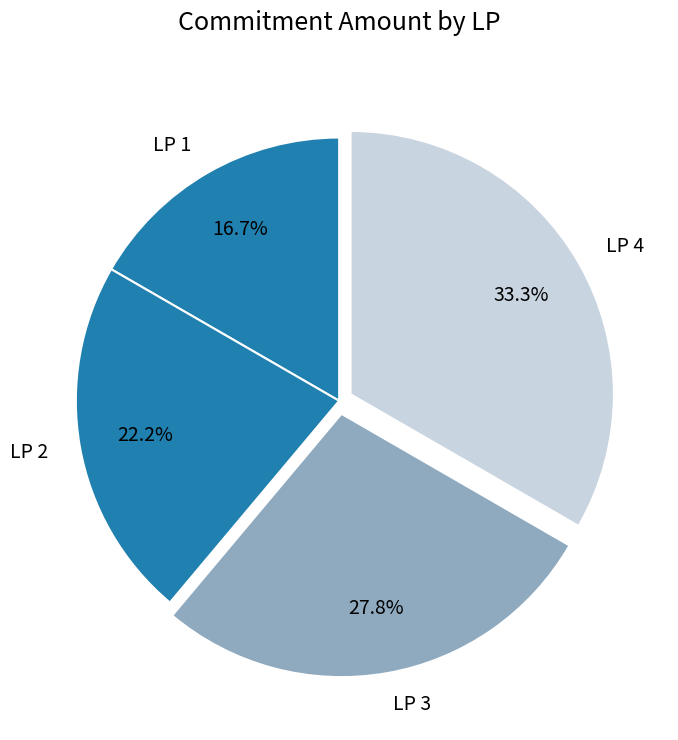

What percentage do LP 2 and LP 1 together represent?

38.9%